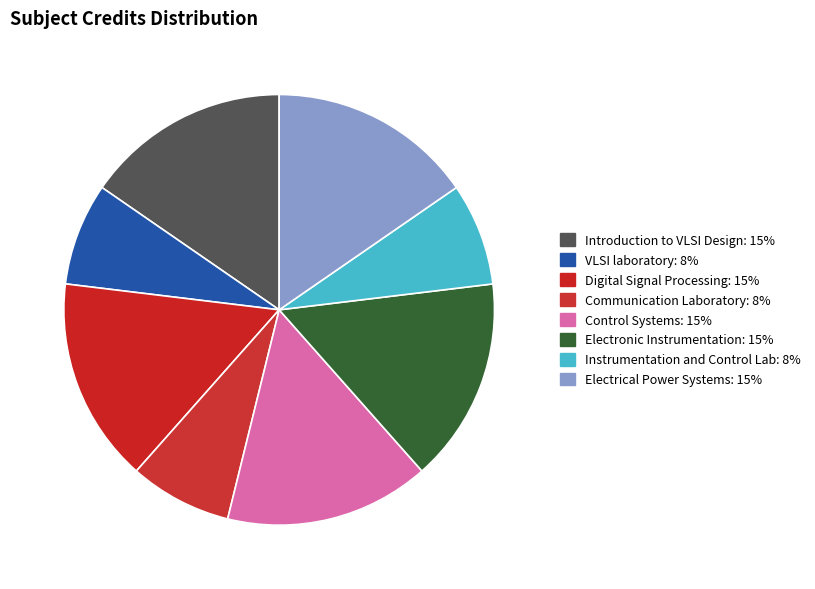

To the nearest percent, what is the combined percentage of Communication Laboratory and Instrumentation and Control Lab?

15%